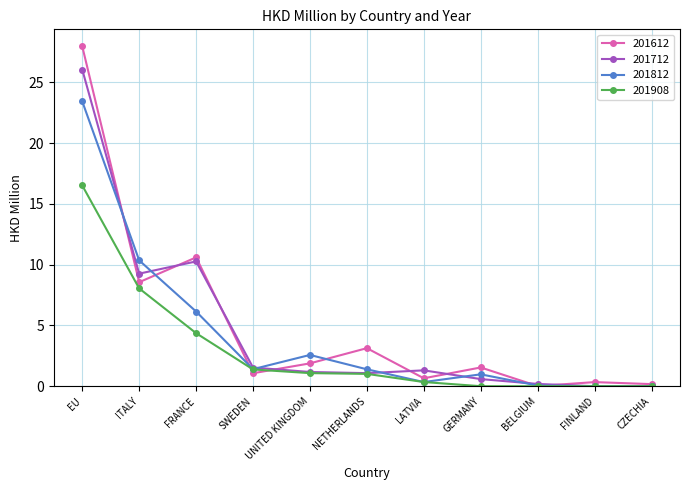

What is the label of the 9th point from the right?

FRANCE